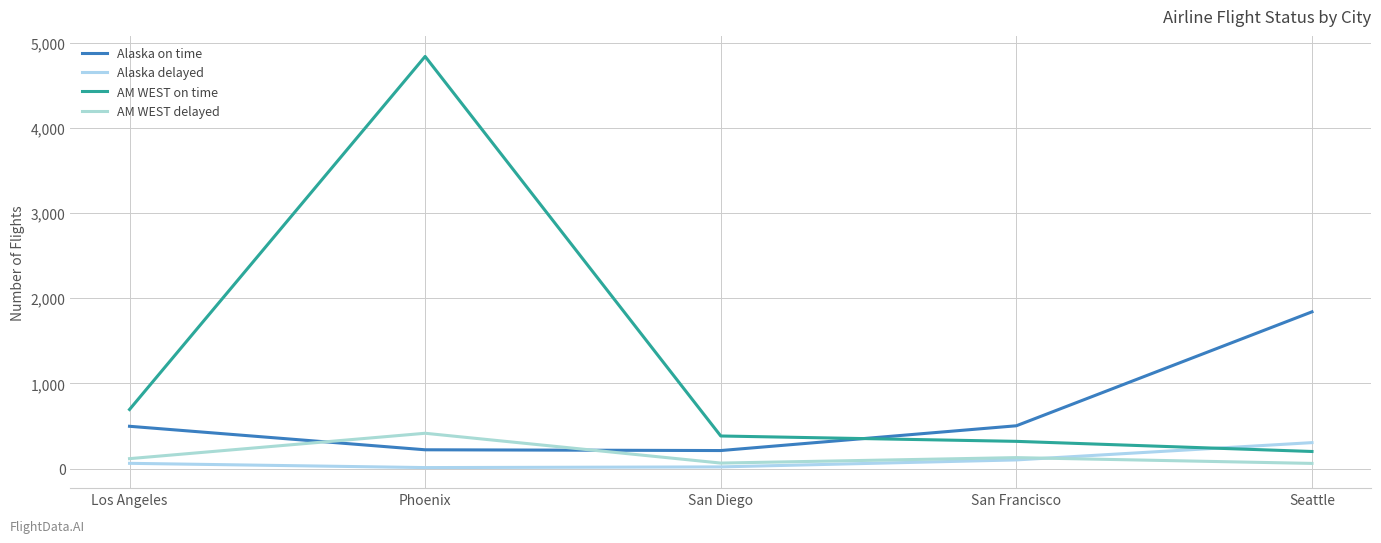

True or false: Alaska on time has more than 1 points higher than both neighbors.

False